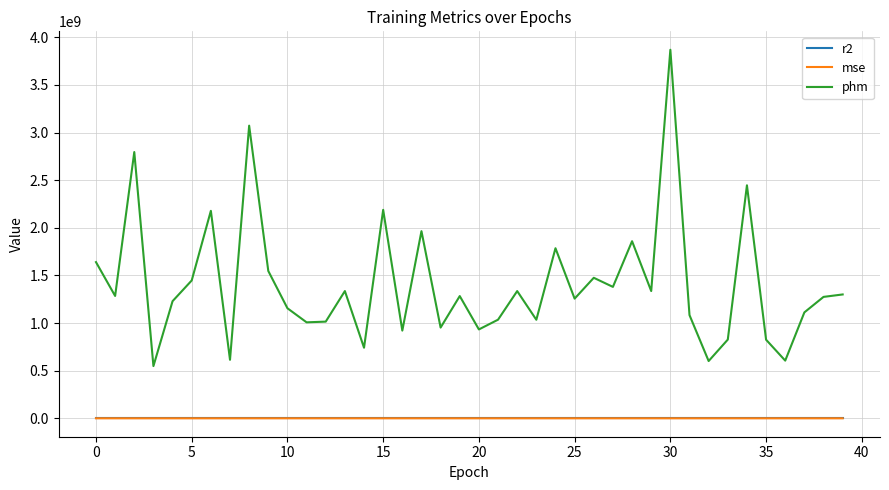

In mse, how many points are higher than both neighbors (excluding endpoints)?

14